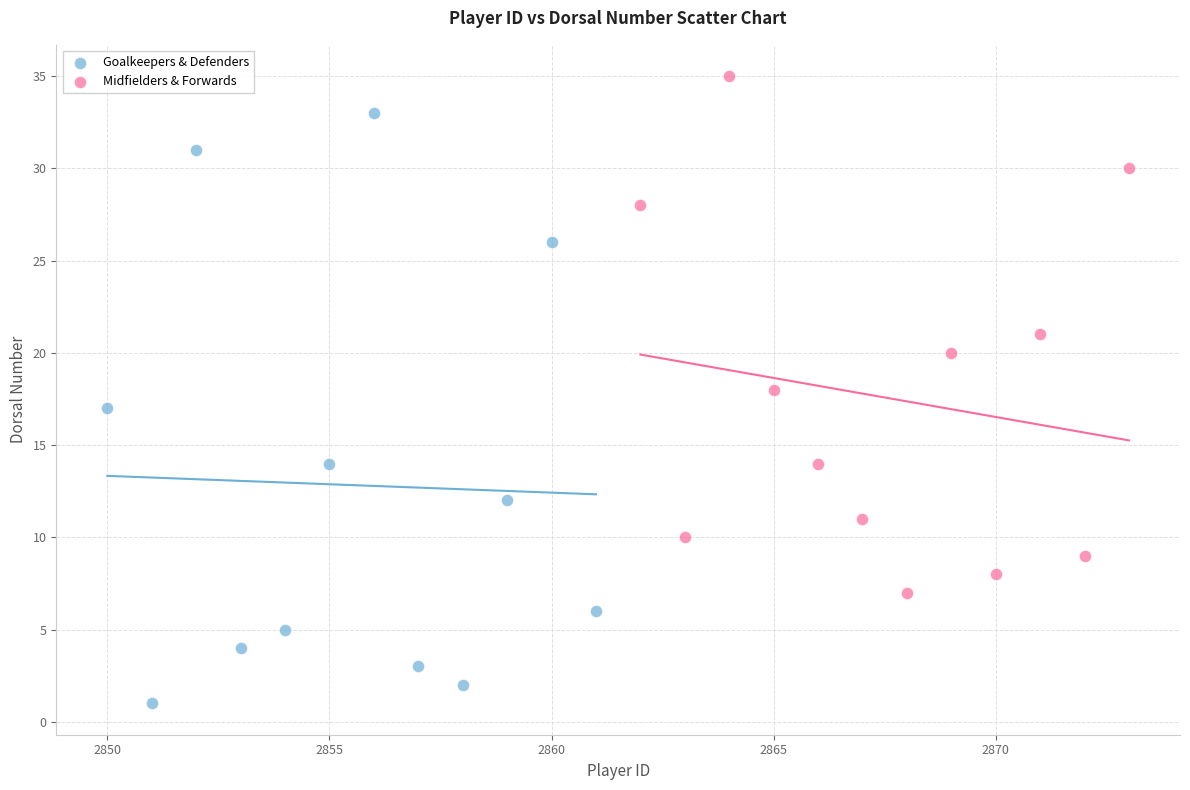

What are all the series names shown in the legend?

Goalkeepers & Defenders, Midfielders & Forwards